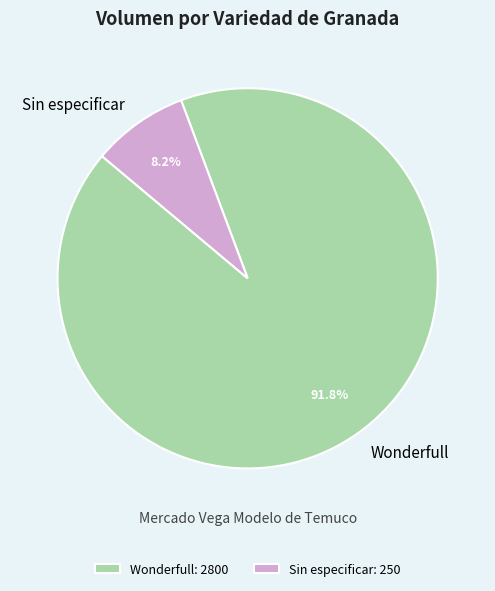

Which has a higher value, Wonderfull or Sin especificar?

Wonderfull